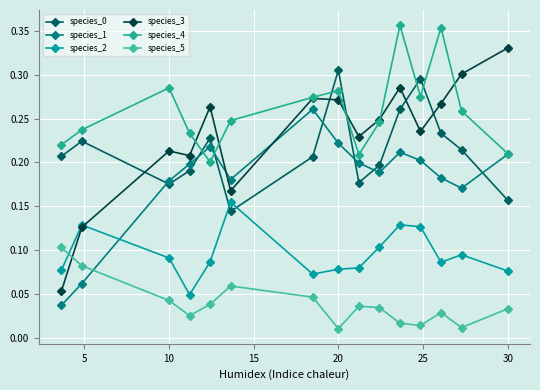

How many lines are shown in the chart?

6